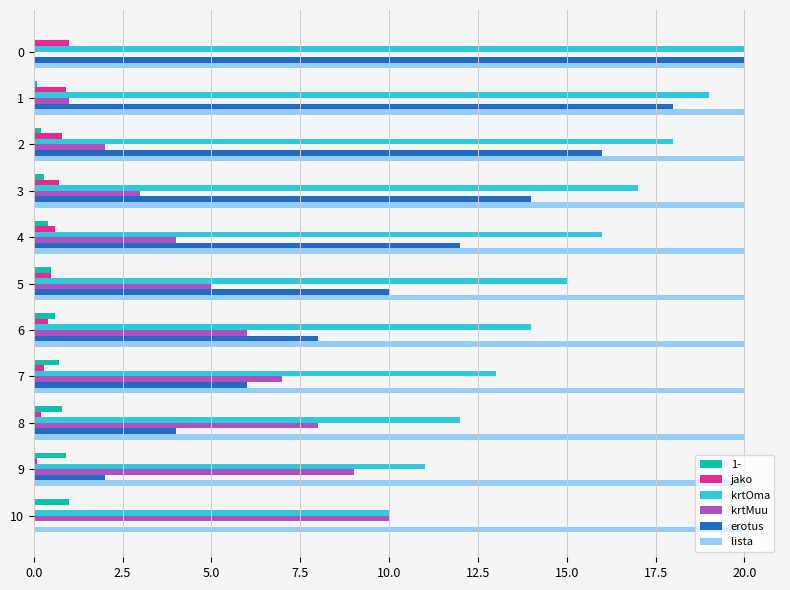

What is the average value of the krtMuu series?

5.0